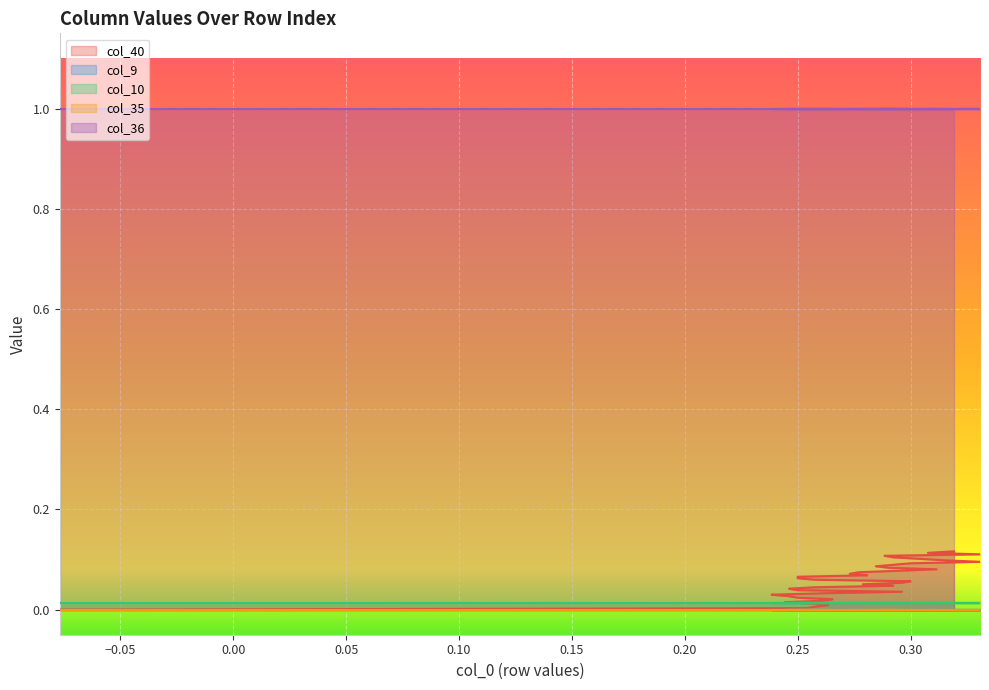

At how many categories does at least one series exceed 0?

40